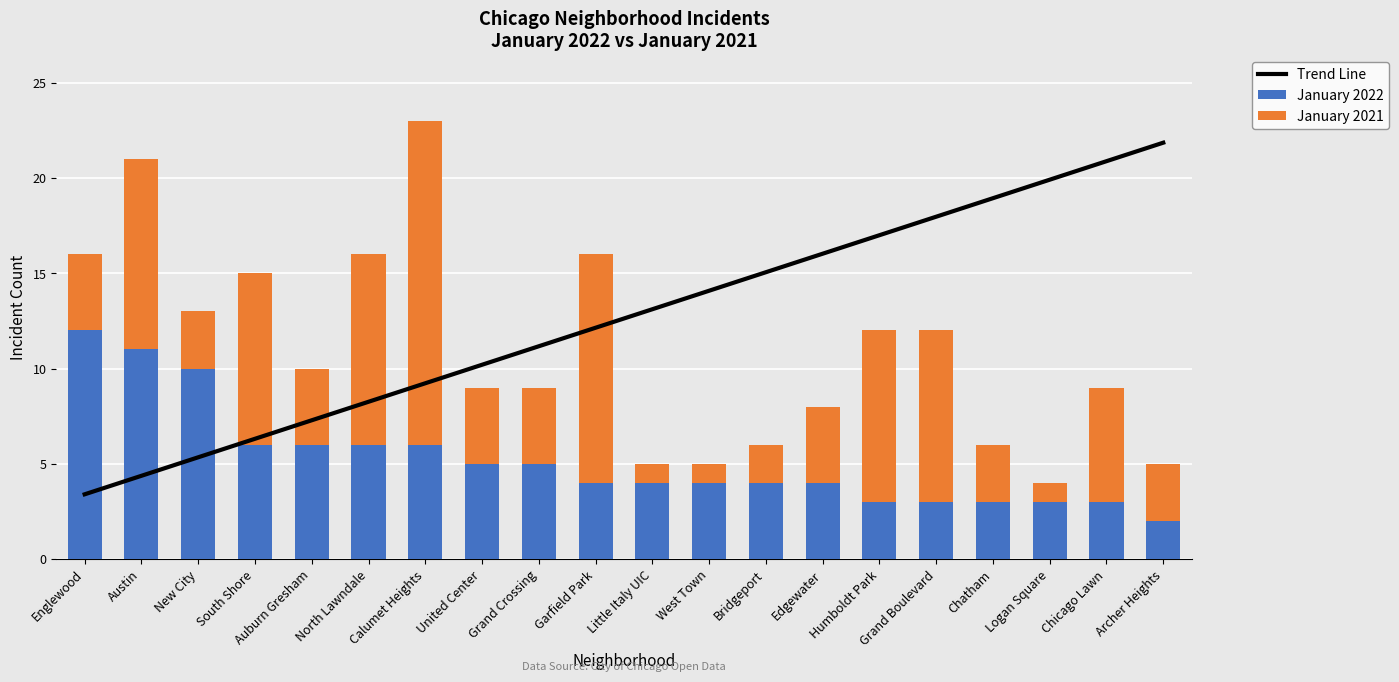

True or false: Trend Line has a value of 16.8 at Garfield Park.

False